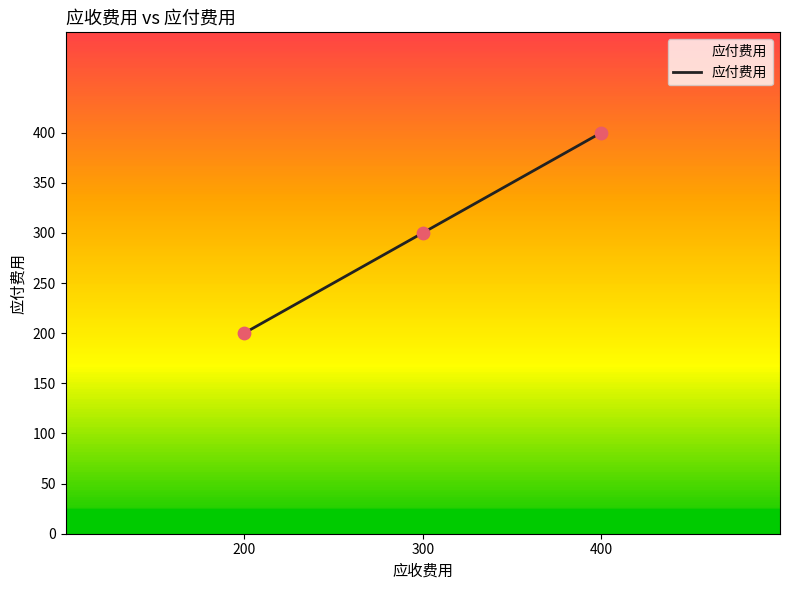

Which has a higher value, 300 or 200?

300